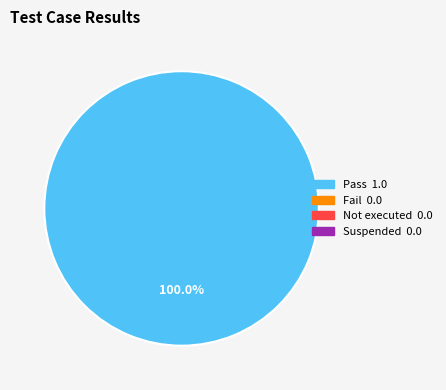

Is there any slice that represents more than half of the pie?

Yes